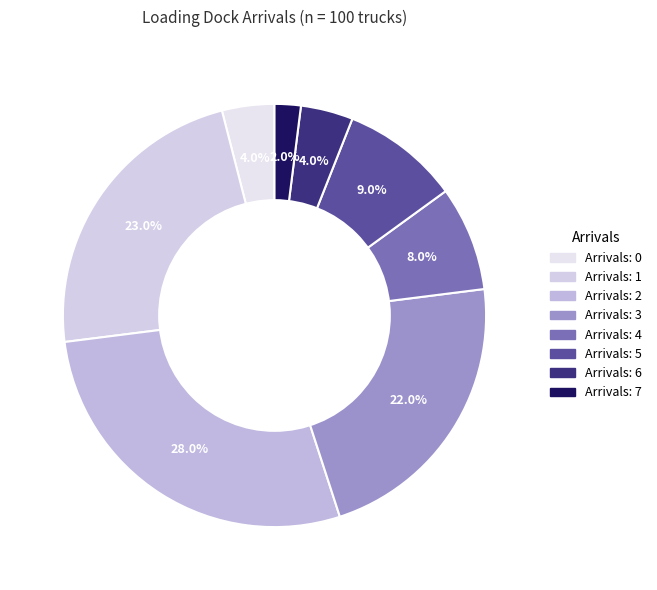

How many segments does this pie chart have?

8